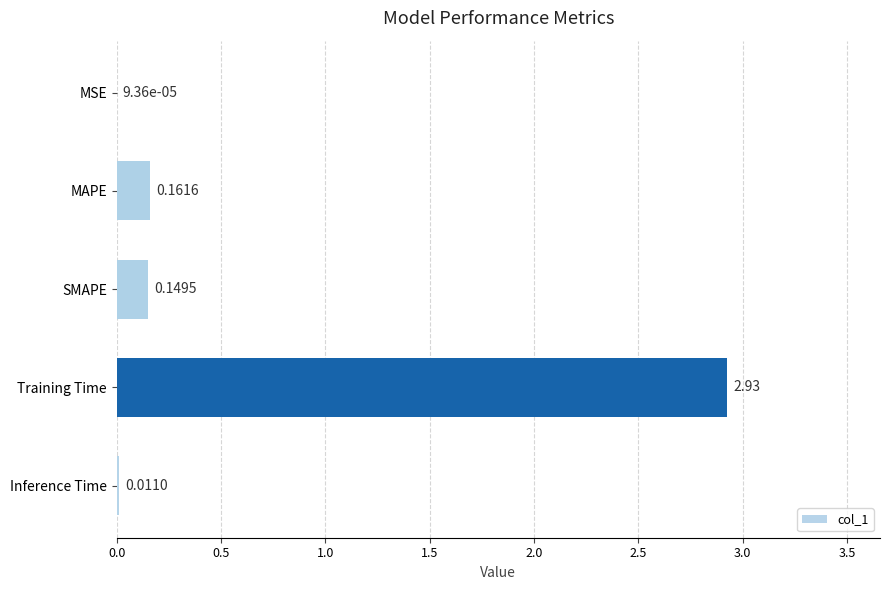

How many distinct data groups are displayed?

1